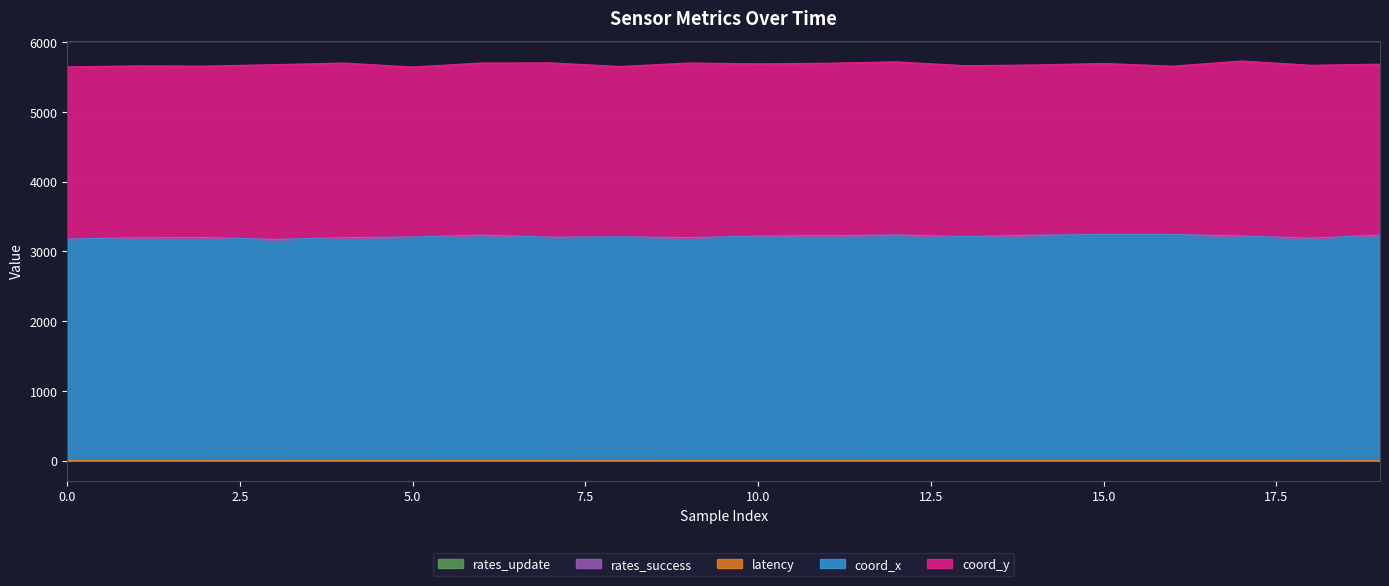

In coord_x, how many points are higher than both neighbors (excluding endpoints)?

5